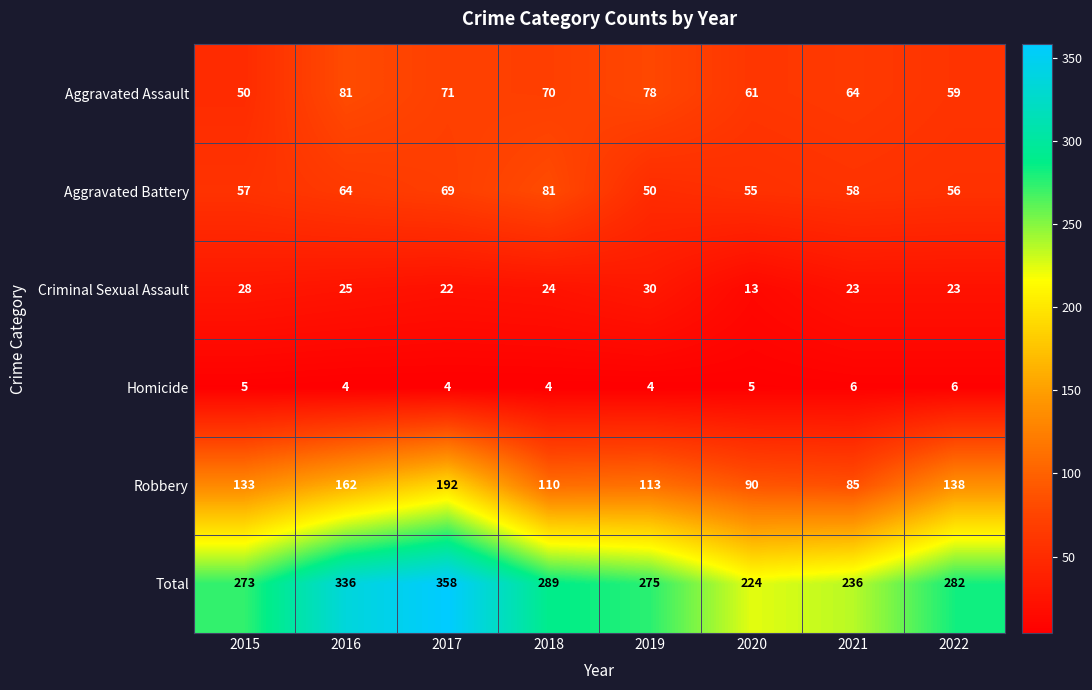

True or false: Homicide has a value of 5 at 2020.

True